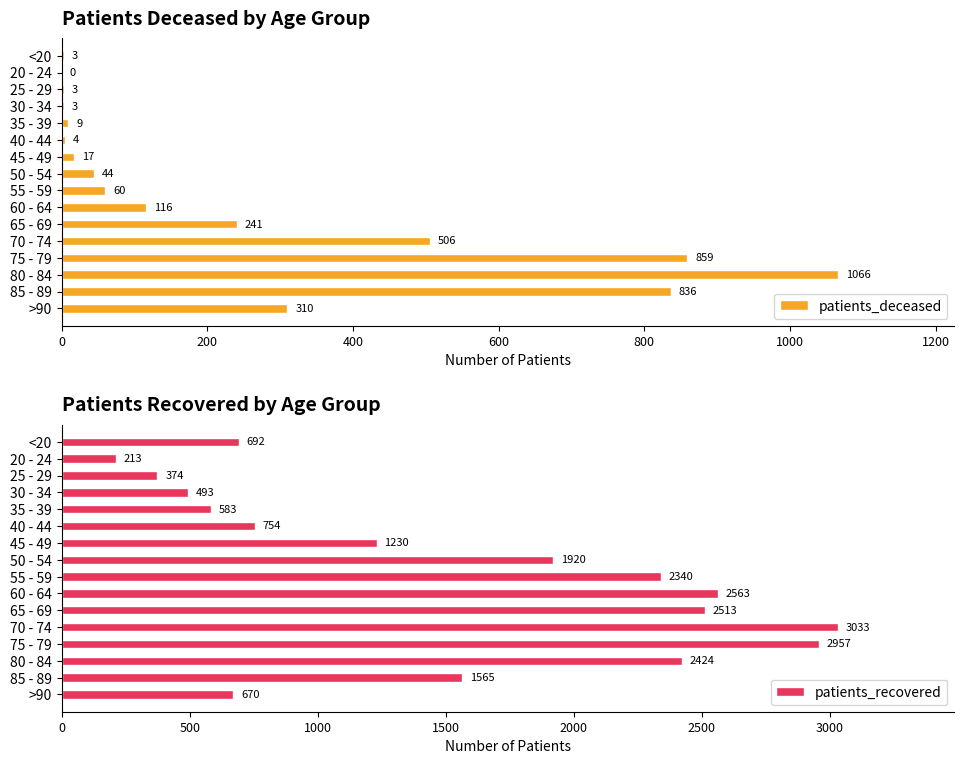

Reading left to right, extract all data points from this chart.

patients_deceased: 3	0	3	3	9	4	17	44	60	116	241	506	859	1066	836	310
patients_recovered: 692	213	374	493	583	754	1230	1920	2340	2563	2513	3033	2957	2424	1565	670